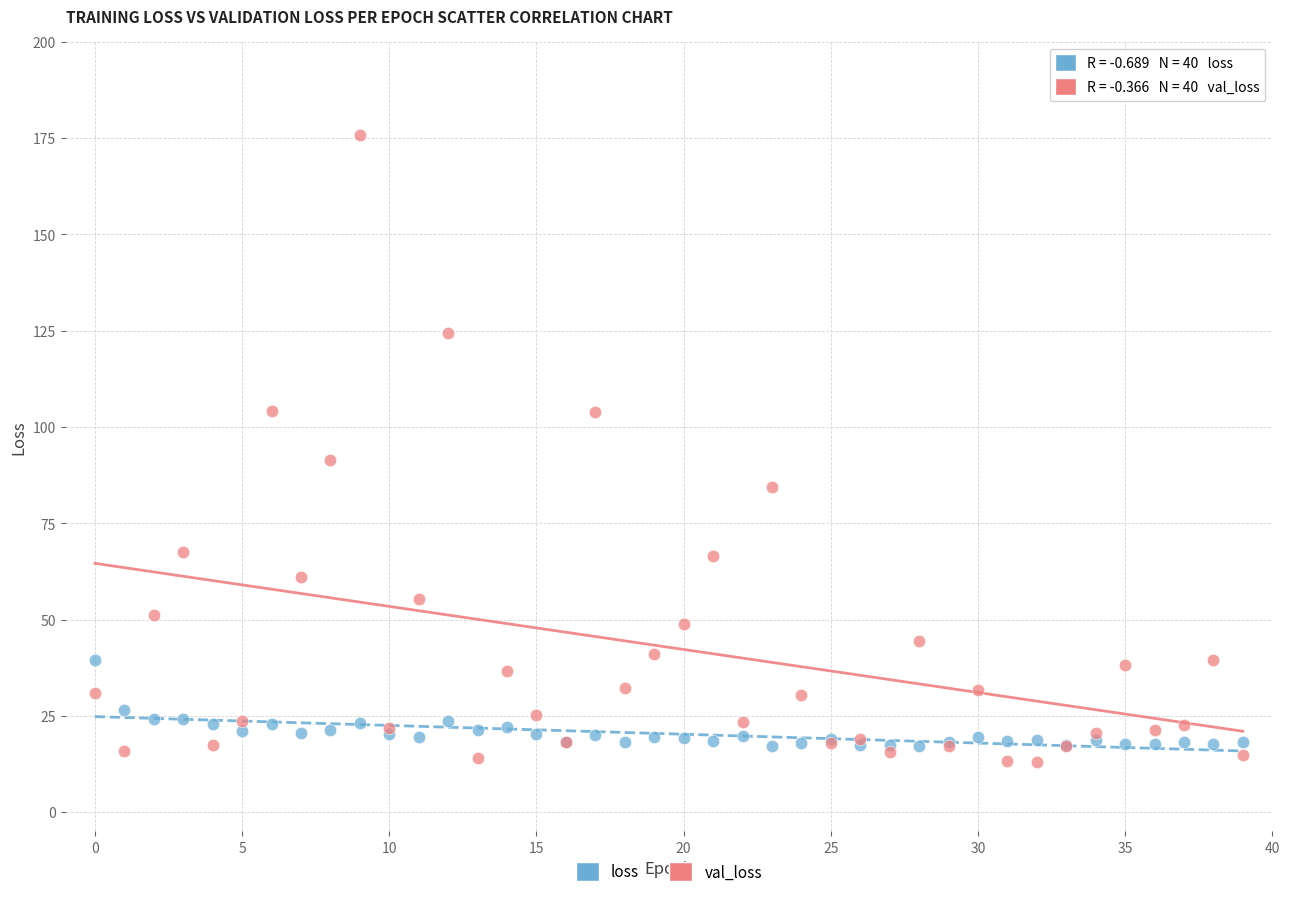

Which series has the widest spread of Y values?

val_loss